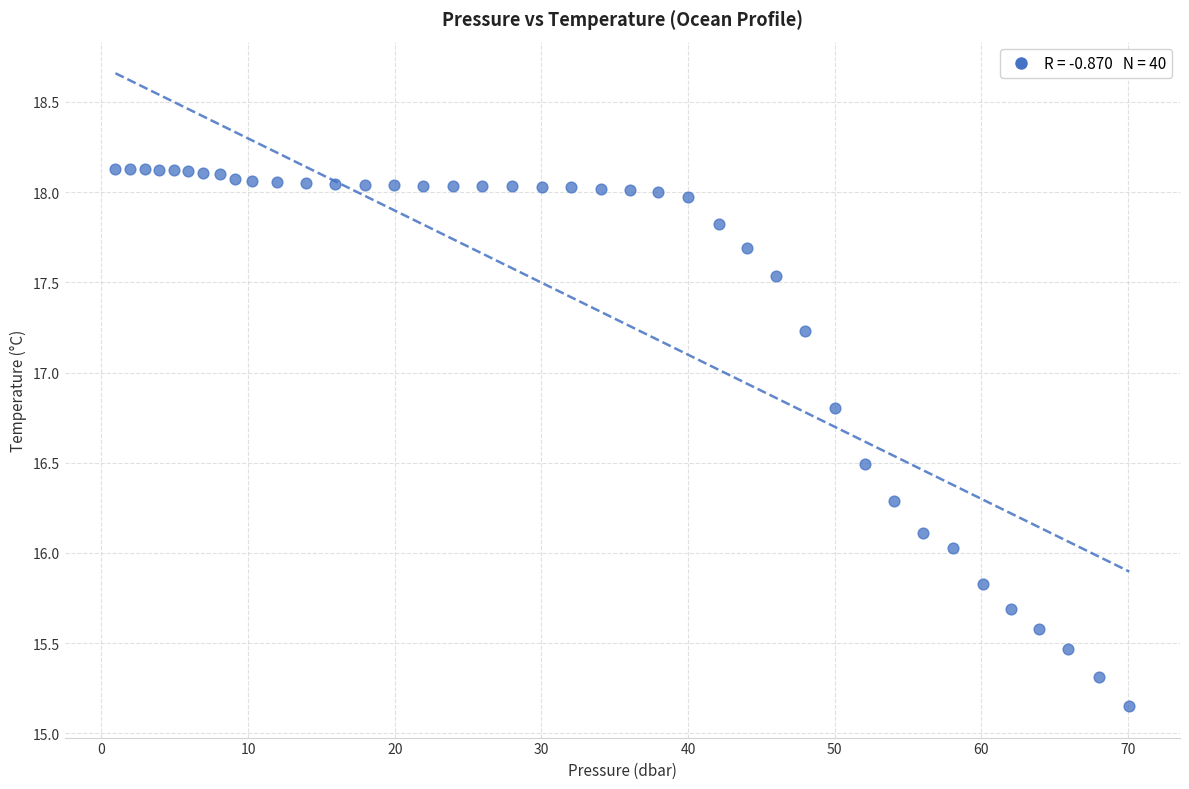

What is the range of X values (max minus min)?

69.1